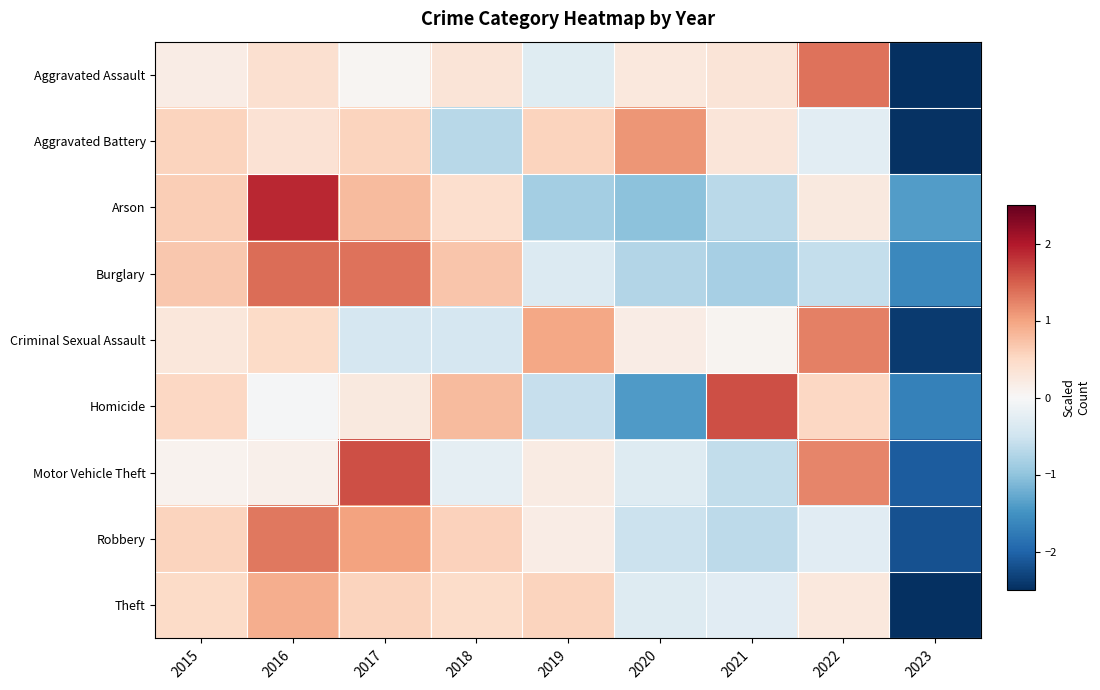

Reading left to right, list all the values displayed in this chart.

Aggravated Assault: 2015=0.2	2016=0.4	2017=0.0	2018=0.3	2019=-0.3	2020=0.3	2021=0.3	2022=1.4	2023=-2.6
Aggravated Battery: 2015=0.6	2016=0.4	2017=0.6	2018=-0.7	2019=0.6	2020=1.1	2021=0.3	2022=-0.3	2023=-2.5
Arson: 2015=0.6	2016=1.9	2017=0.8	2018=0.4	2019=-0.9	2020=-1.0	2021=-0.7	2022=0.2	2023=-1.4
Burglary: 2015=0.7	2016=1.4	2017=1.4	2018=0.7	2019=-0.3	2020=-0.7	2021=-0.8	2022=-0.6	2023=-1.6
Criminal Sexual Assault: 2015=0.3	2016=0.5	2017=-0.4	2018=-0.4	2019=1.0	2020=0.2	2021=0.1	2022=1.3	2023=-2.4
Homicide: 2015=0.5	2016=-0.0	2017=0.2	2018=0.8	2019=-0.6	2020=-1.4	2021=1.6	2022=0.5	2023=-1.7
Motor Vehicle Theft: 2015=0.1	2016=0.1	2017=1.6	2018=-0.2	2019=0.2	2020=-0.3	2021=-0.6	2022=1.2	2023=-2.1
Robbery: 2015=0.6	2016=1.3	2017=1.0	2018=0.6	2019=0.2	2020=-0.5	2021=-0.7	2022=-0.3	2023=-2.2
Theft: 2015=0.5	2016=0.9	2017=0.6	2018=0.5	2019=0.5	2020=-0.3	2021=-0.3	2022=0.3	2023=-2.6